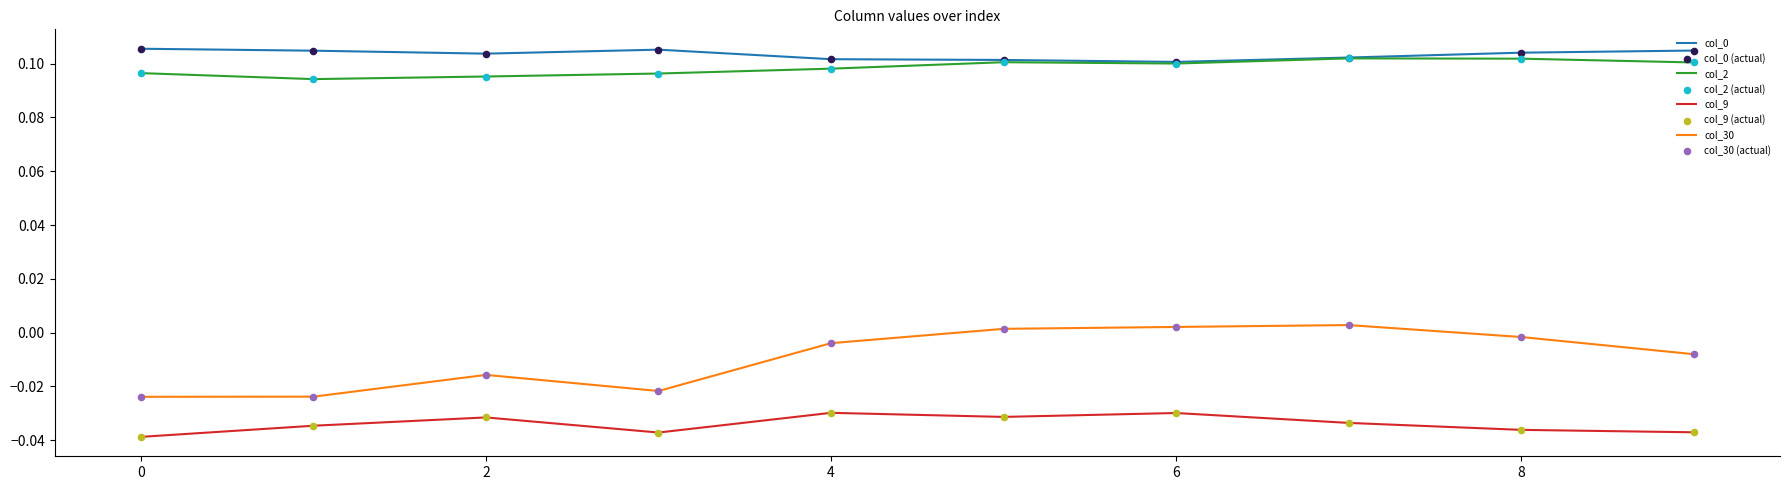

Which series has the largest range (max minus min)?

col_30